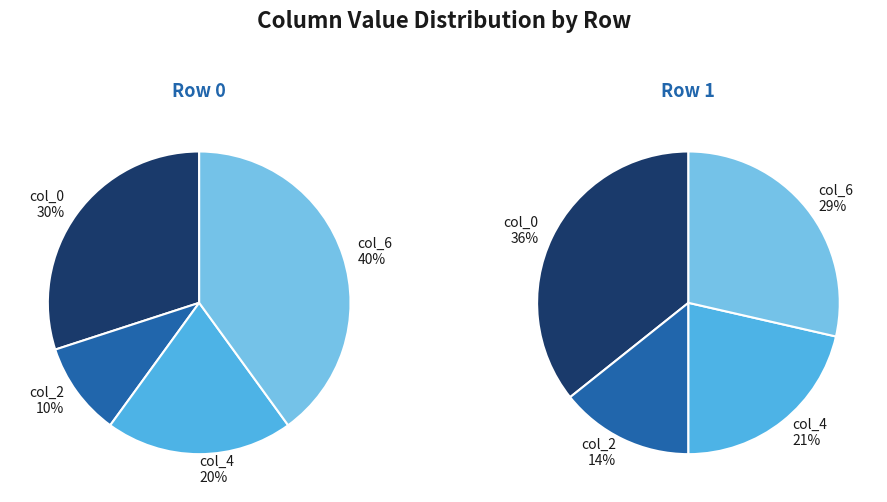

Between col_0 and col_2, which is larger?

col_0